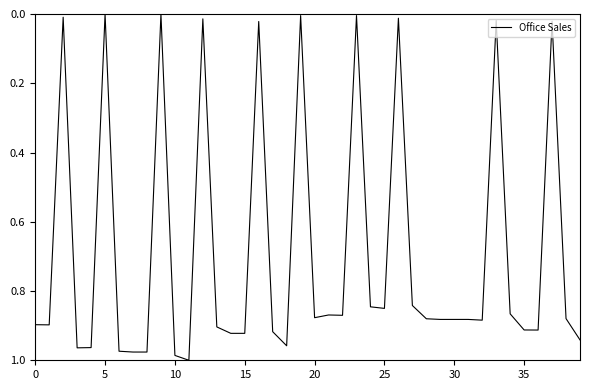

How many lines are shown in the chart?

1